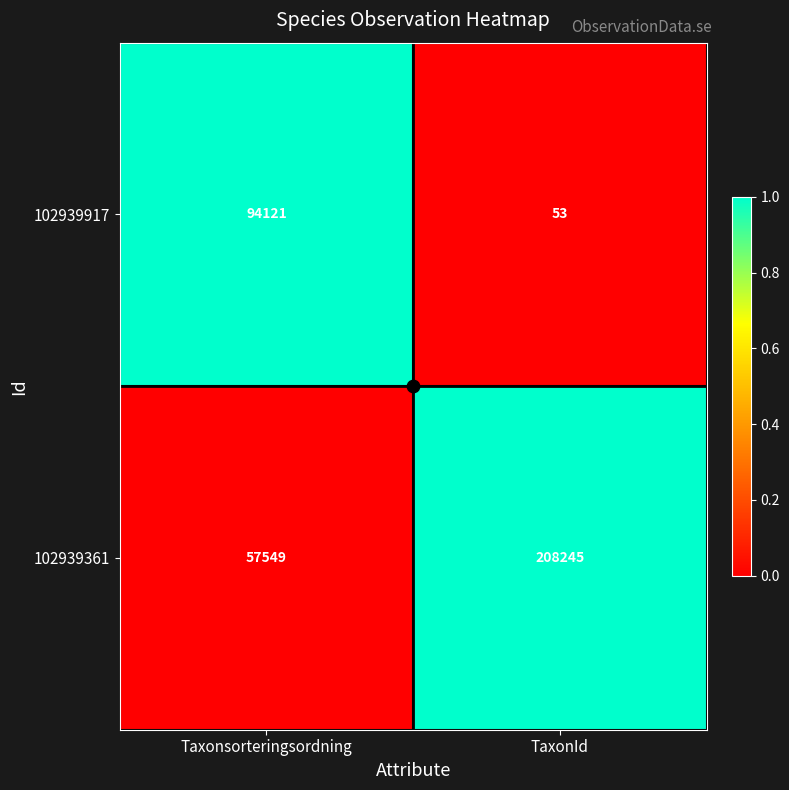

What is the greatest value displayed?

208245